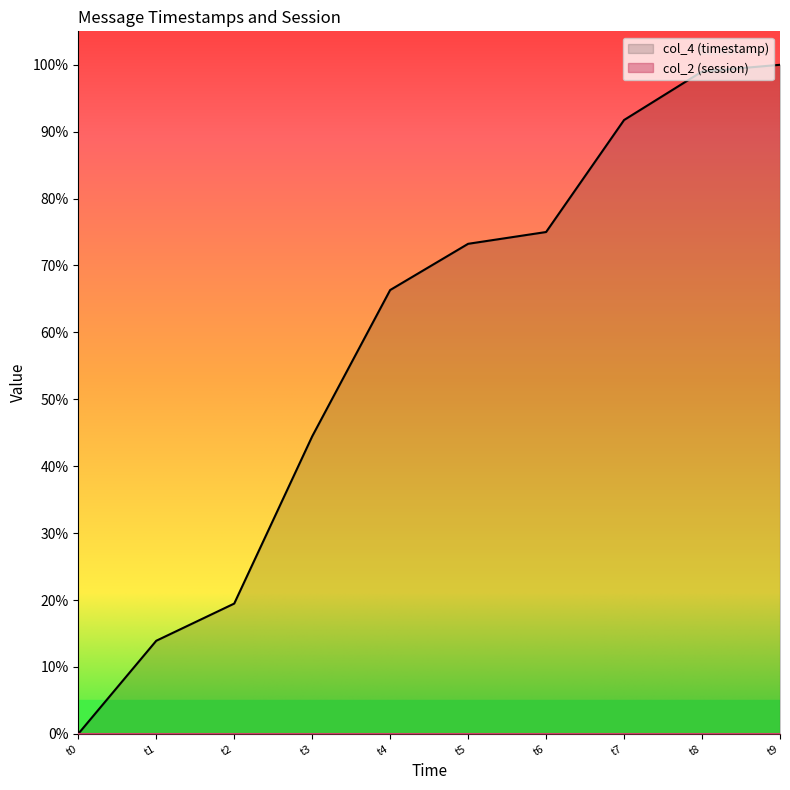

The value of col_4 (timestamp) at t7 is 146.4. True or false?

False